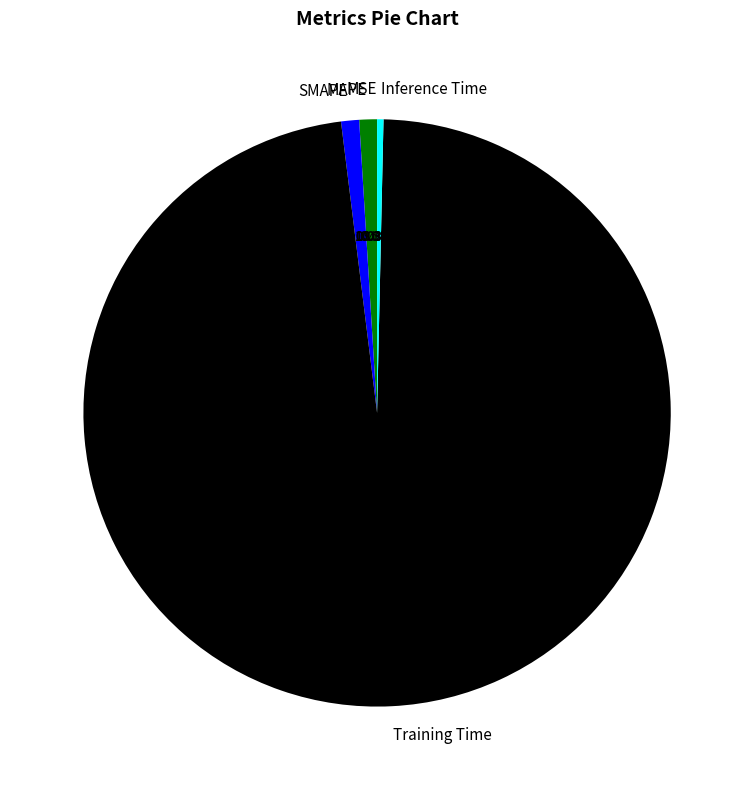

To the nearest percent, what is the combined percentage of MAPE and SMAPE?

2%